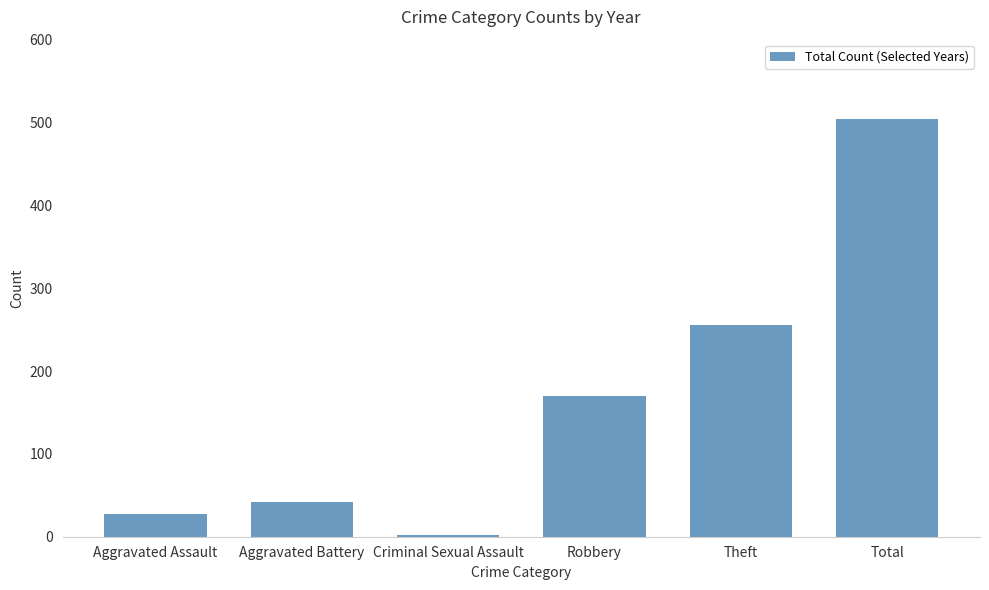

What is the change in value from Aggravated Assault to Aggravated Battery?

+14